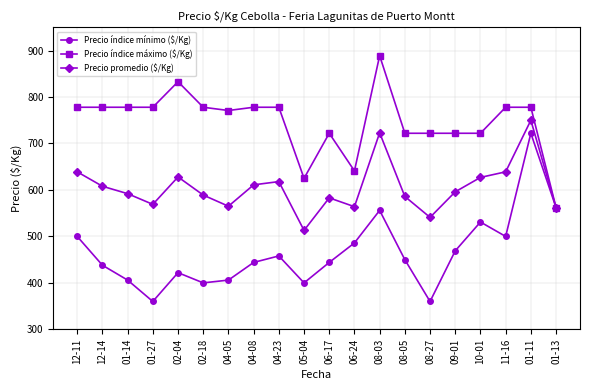

What is the lowest value of the Precio índice mínimo ($/Kg) series?

360